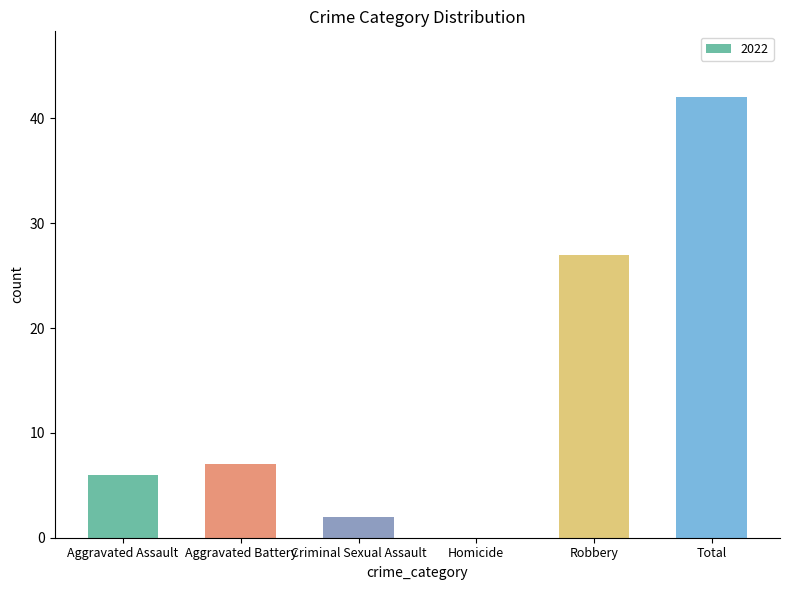

What is the maximum value shown in the chart?

42